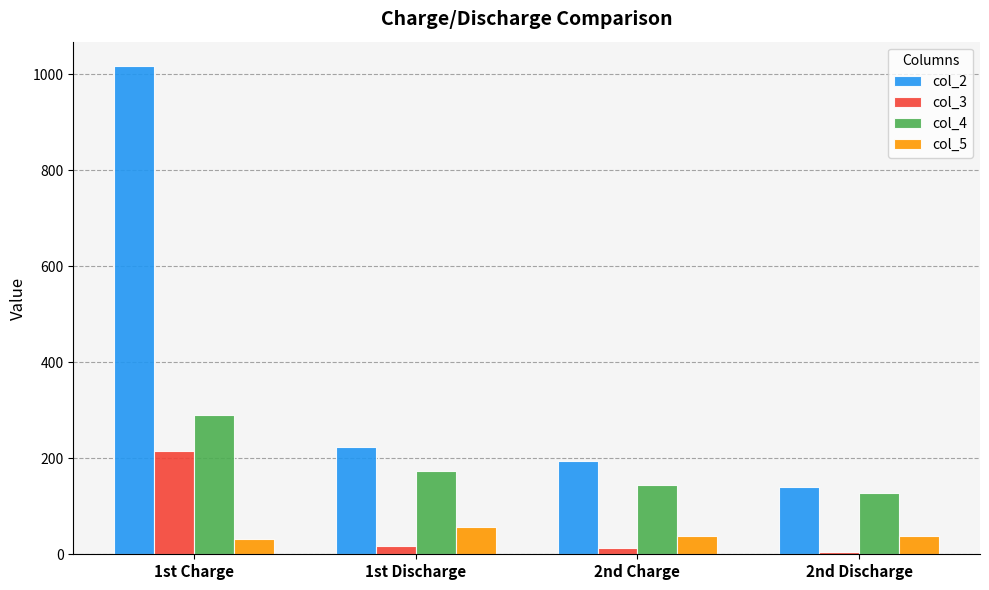

What position from the right is 1st Discharge?

3